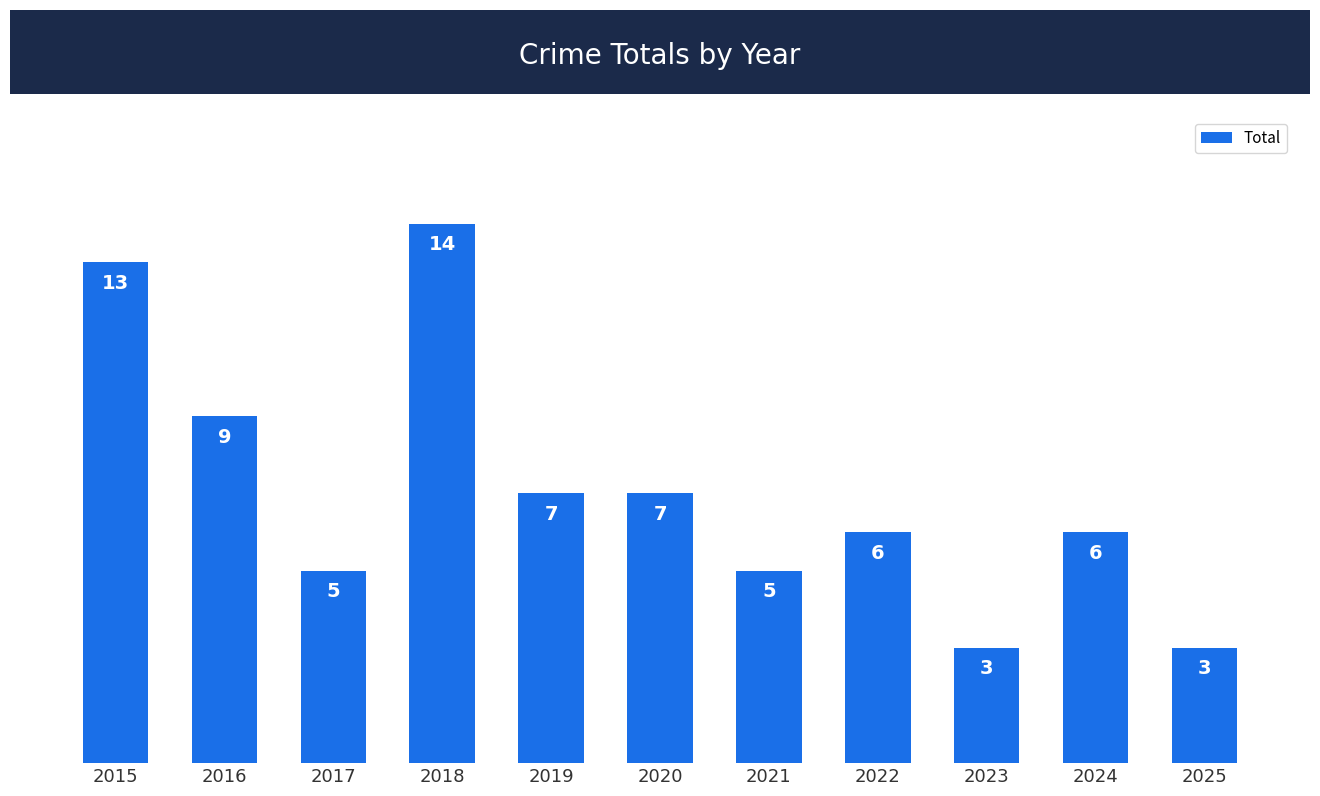

What is the value of the 6th bar from the left?

7